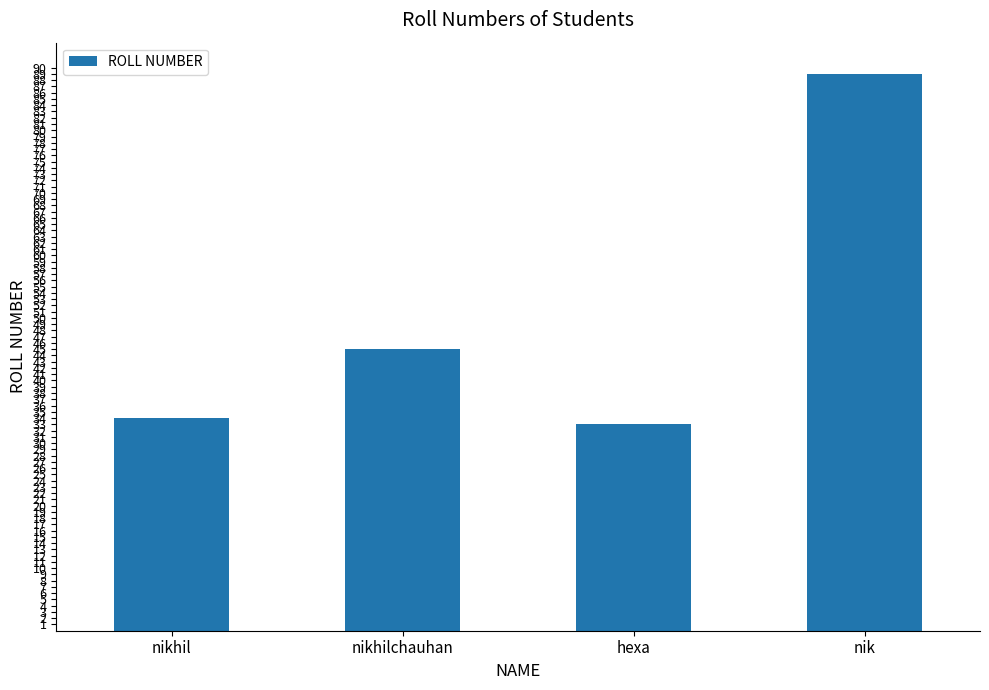

Which label corresponds to the largest value in the chart?

nik